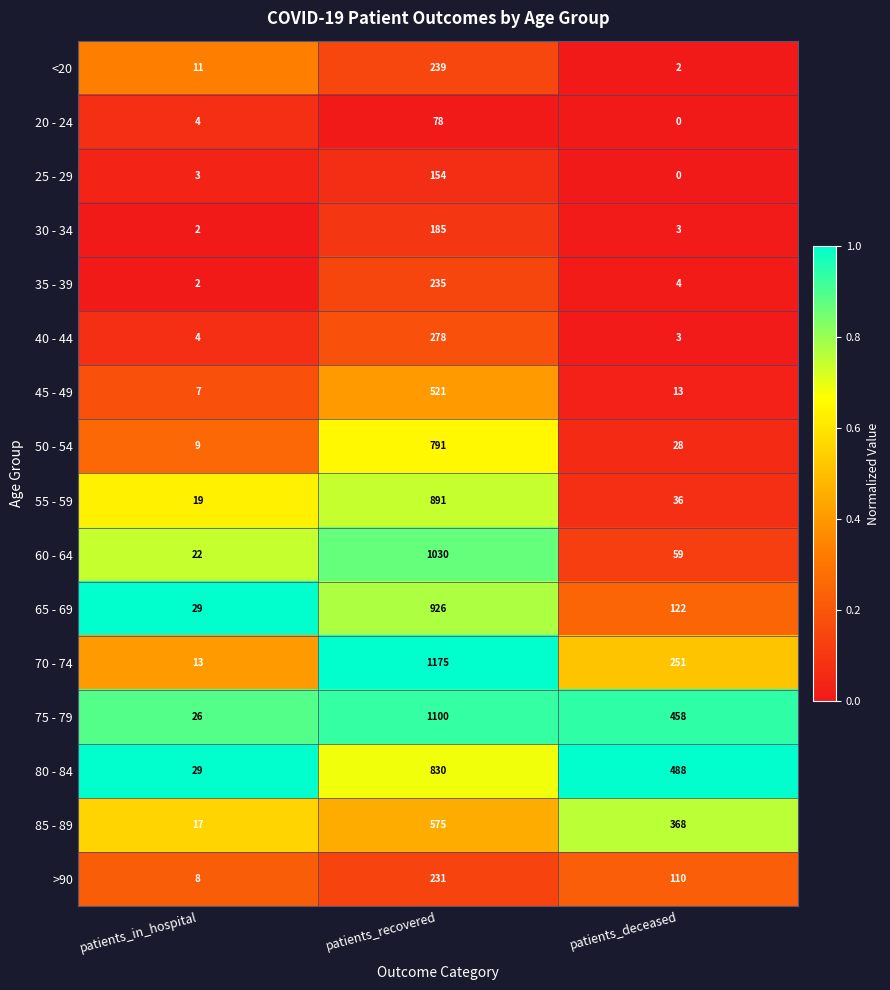

Which label corresponds to the smallest value in the chart?

patients_deceased